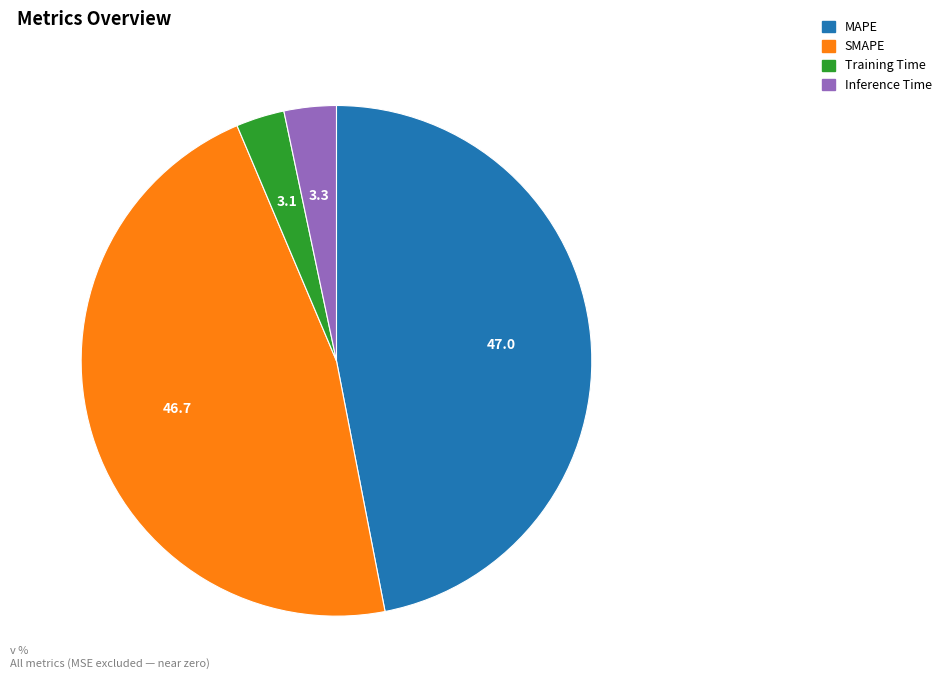

Does Training Time account for over 50% of the chart?

No